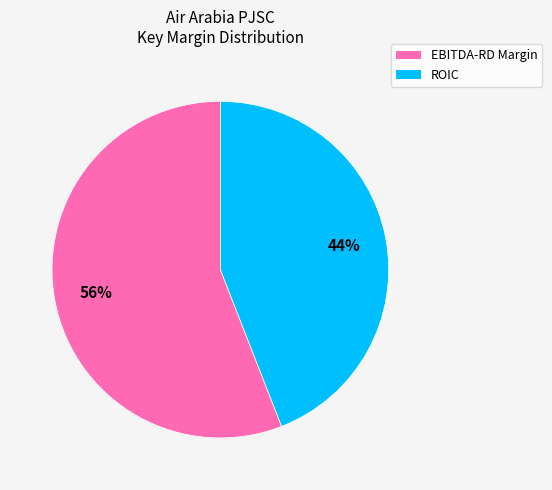

Between EBITDA-RD Margin and ROIC, which is larger?

EBITDA-RD Margin